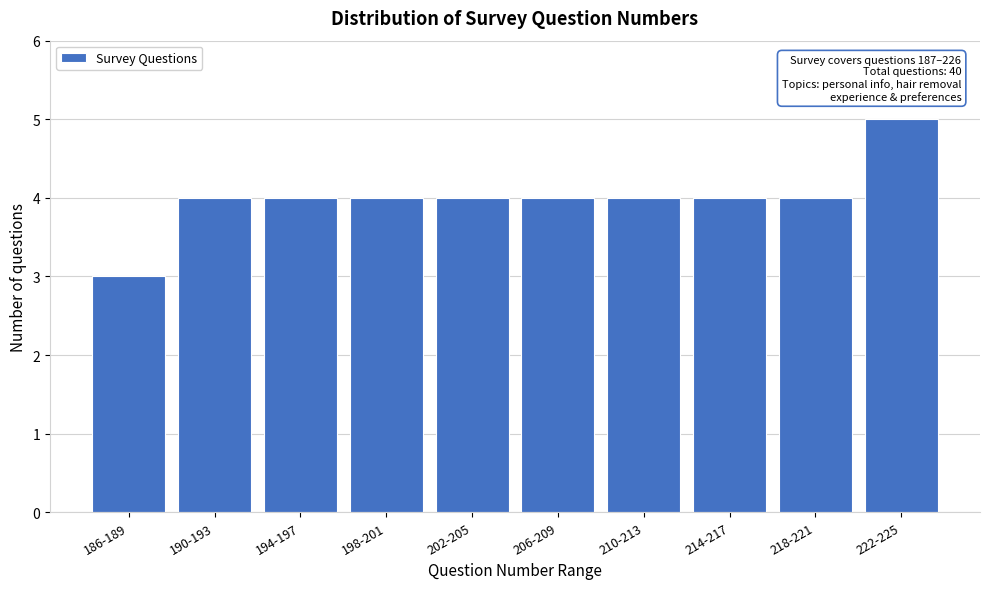

Reading left to right, transcribe all the data shown in this chart.

3	4	4	4	4	4	4	4	4	5